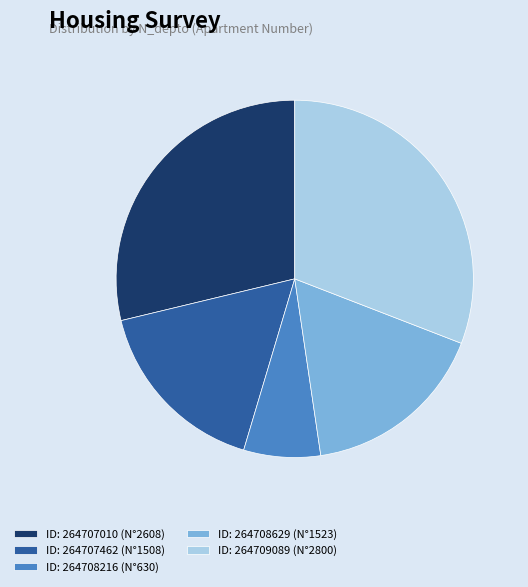

What is the largest slice in the pie chart?

ID: 264709089 (N°2800)